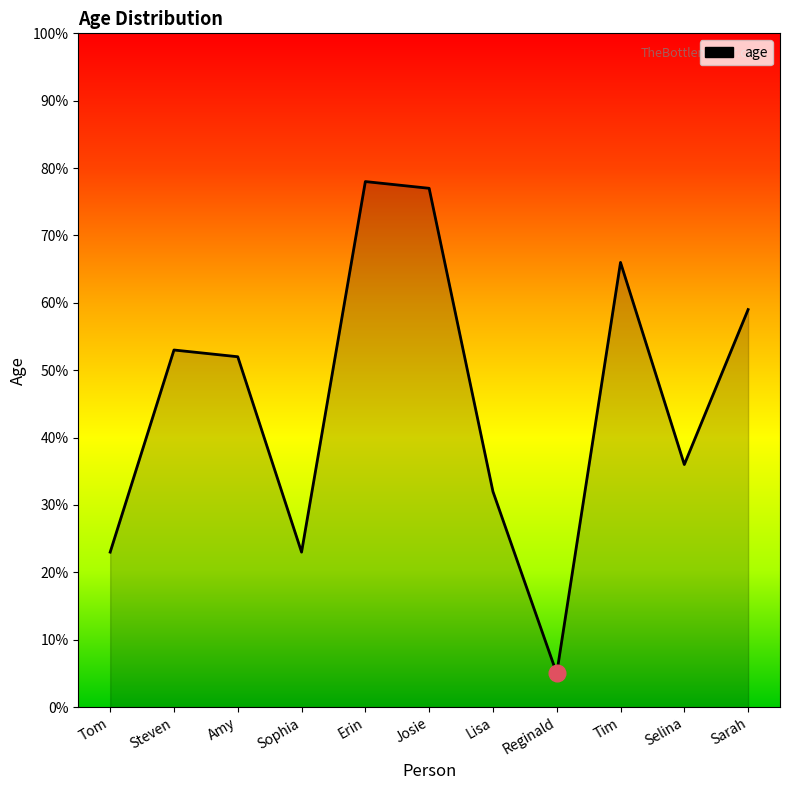

Is it true that the value at Lisa is 12?

False